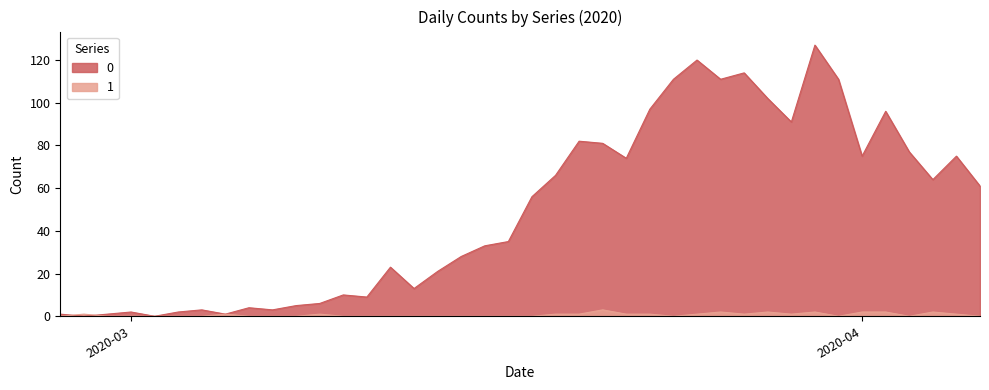

Reading right to left, what are all the values shown in this chart?

0: 61	75	64	77	96	75	111	127	91	102	114	111	120	111	97	74	81	82	66	56	35	33	28	21	13	23	9	10	6	5	3	4	1	3	2	0	2	1	0	1
1: 0	1	2	0	2	2	0	2	1	2	1	2	1	0	1	1	3	1	1	0	0	0	0	0	0	0	0	0	1	0	0	0	1	0	0	0	0	0	1	0